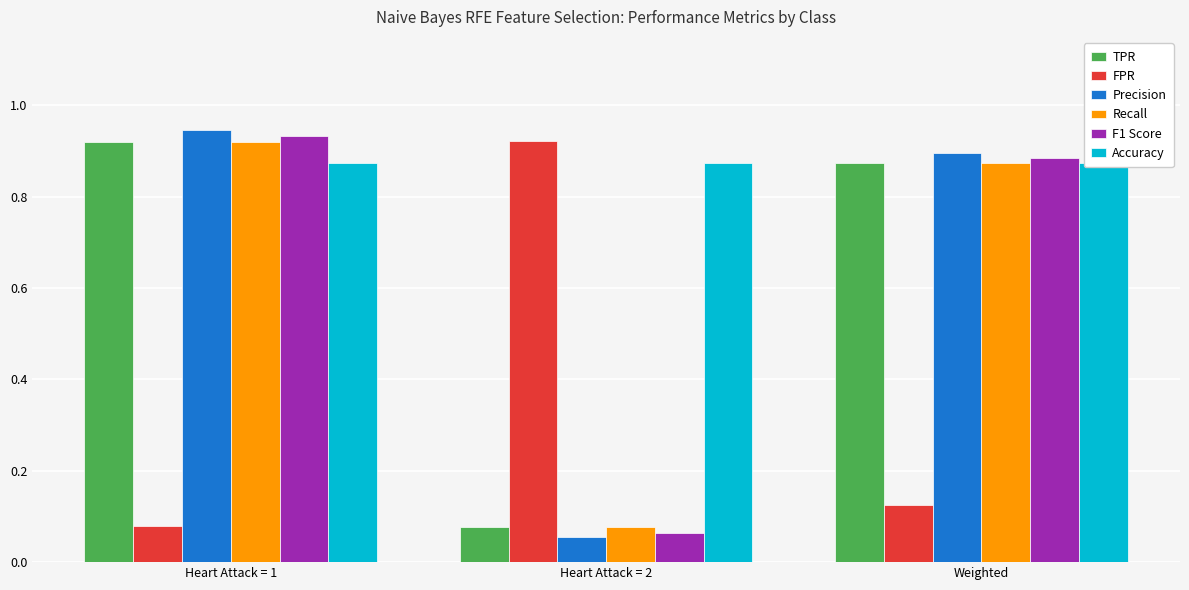

Read the FPR value at Heart Attack = 1.

0.1